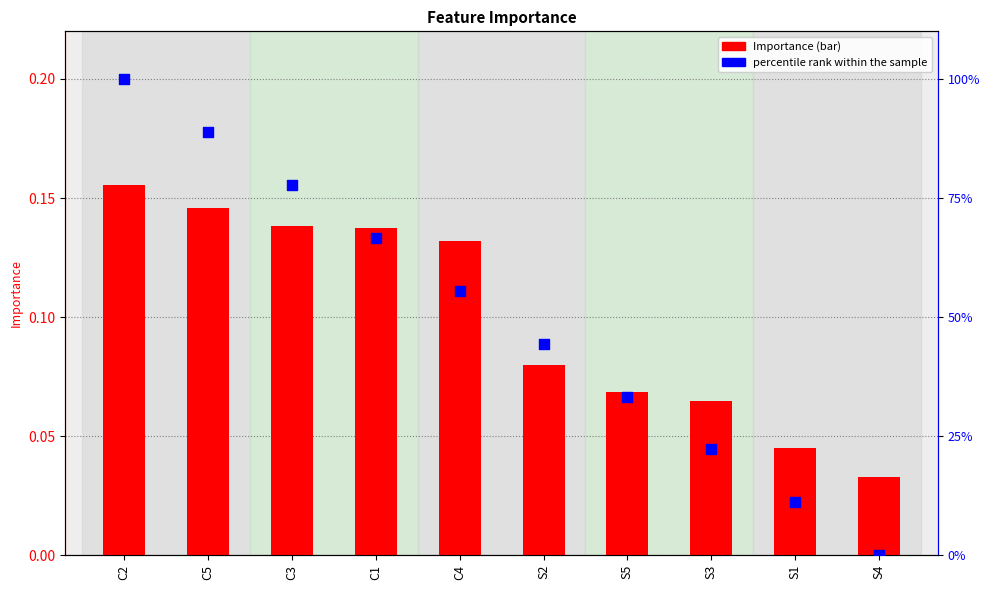

Which series has the largest total across all categories?

percentile rank within the sample